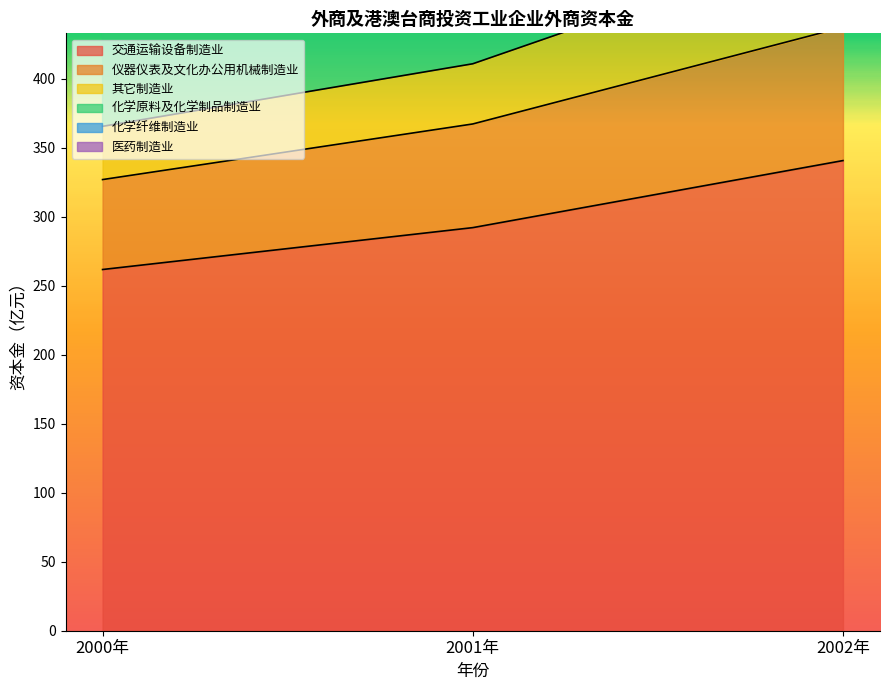

What is the sum of the 交通运输设备制造业 values at 2001年 and 2002年?

632.9